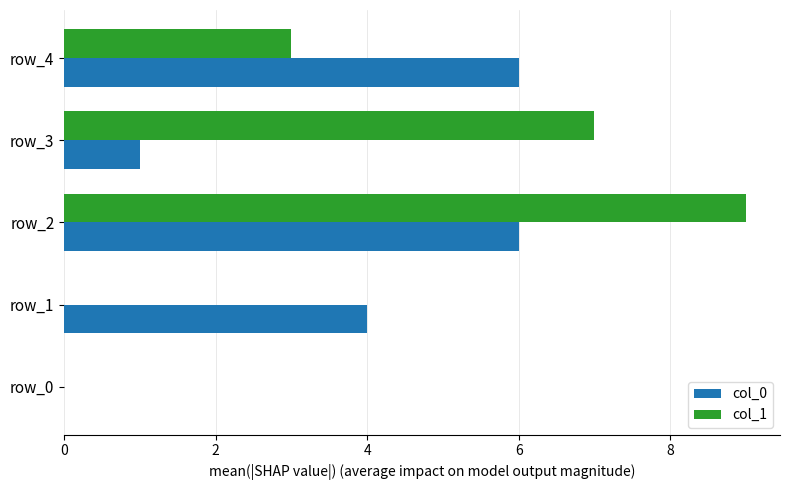

Which series has the largest total across all categories?

col_1